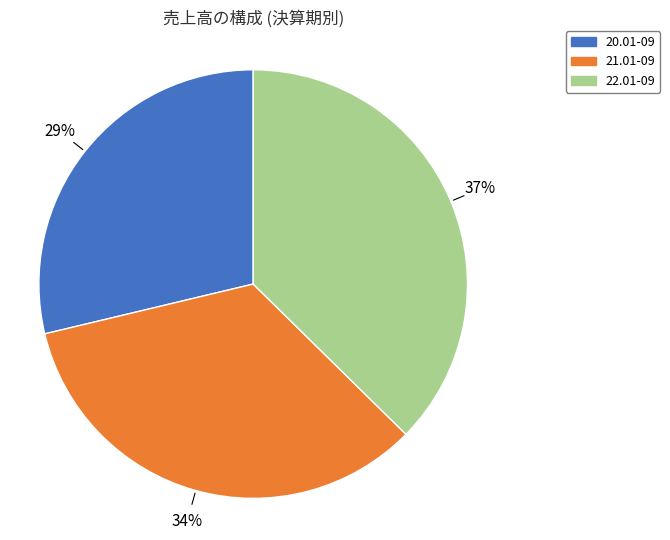

How many slices are in this pie chart?

3